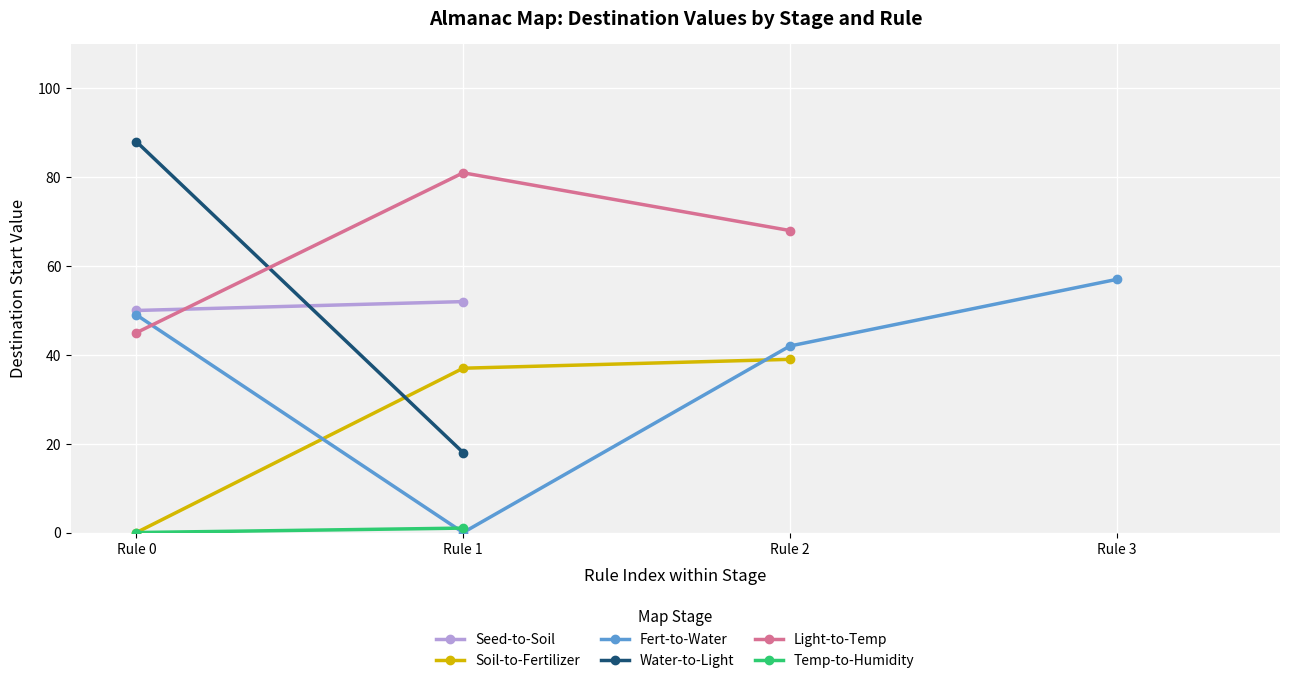

What is the minimum value for Light-to-Temp?

45